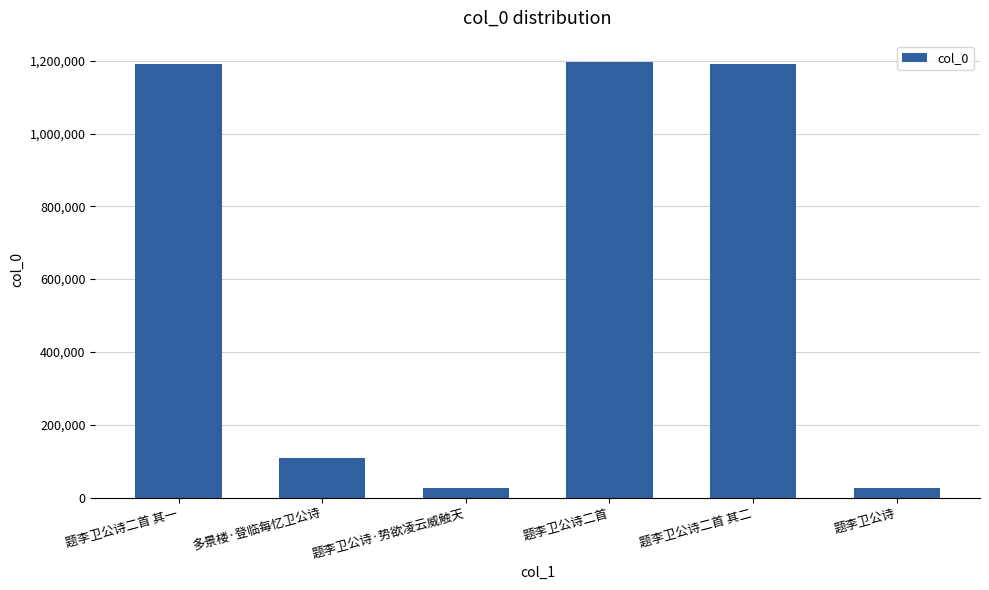

At which label is the value closest to 611000?

多景楼·登临每忆卫公诗